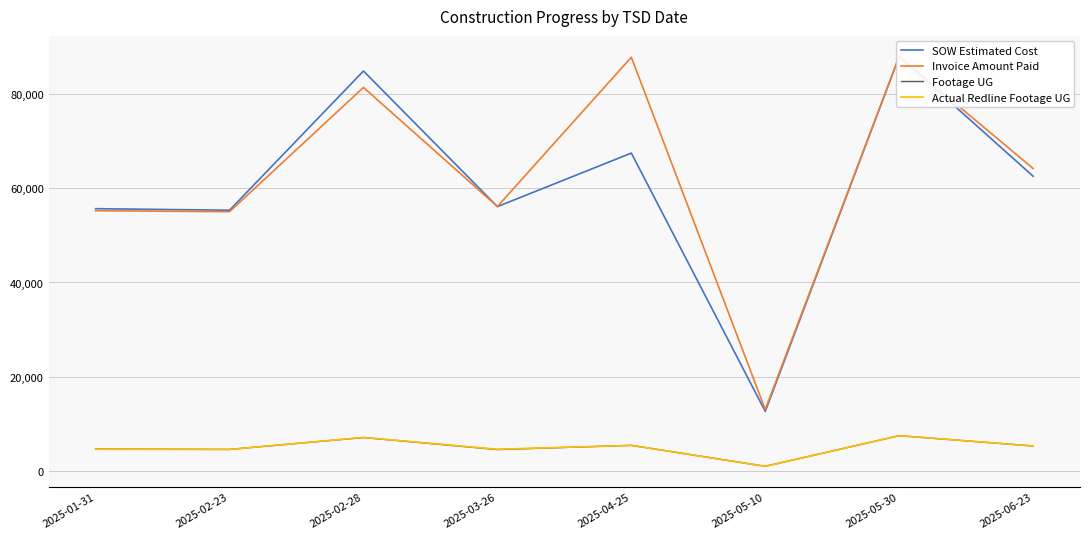

What is the label of the 3rd point from the left?

2025-02-28